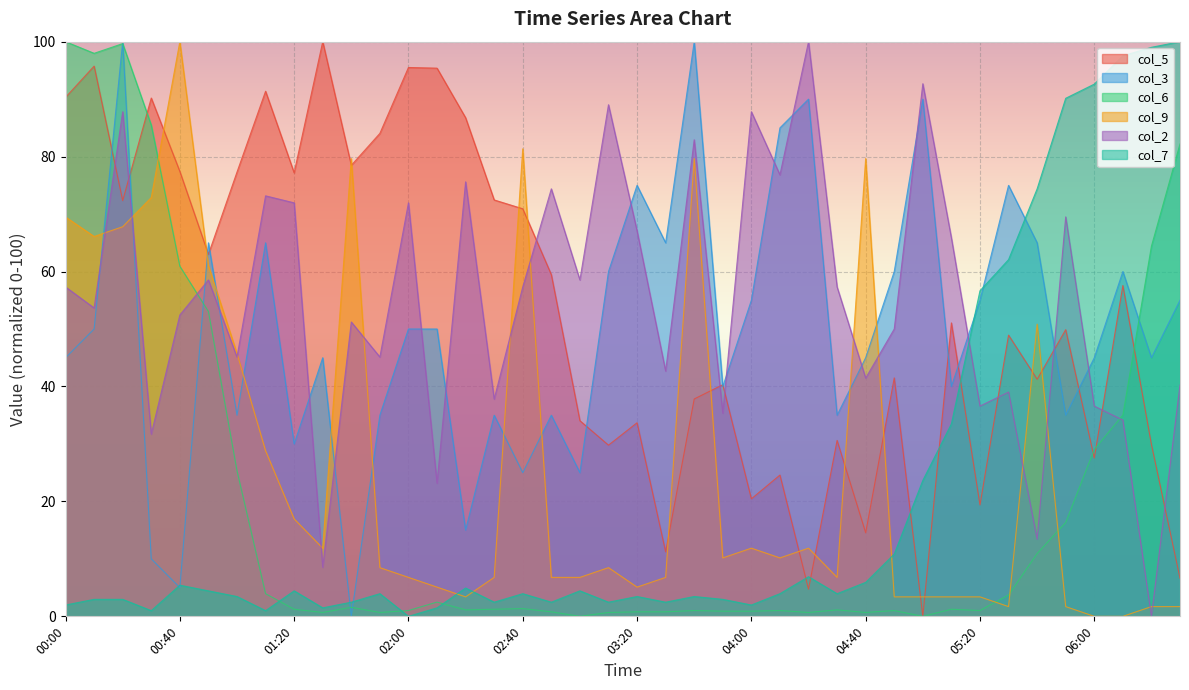

How many interior local valleys does the col_9 series have?

8